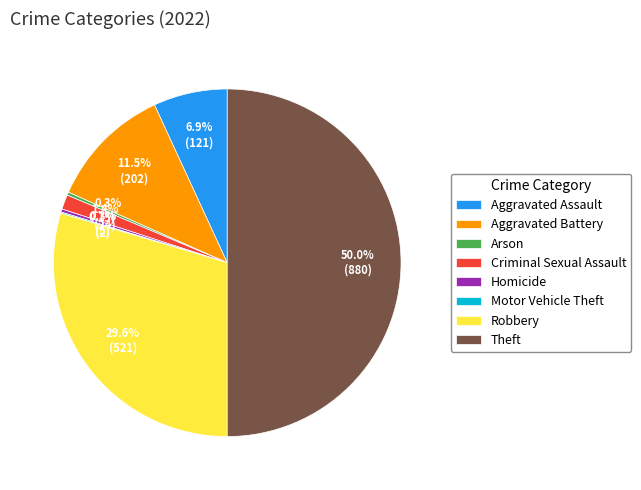

Combined, do Arson and Robbery account for over 50%?

No